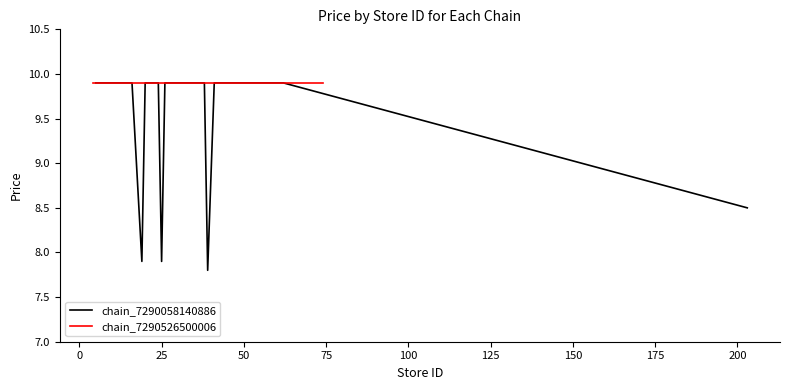

True or false: chain_7290058140886 has a value of 14.9 at 50.

False